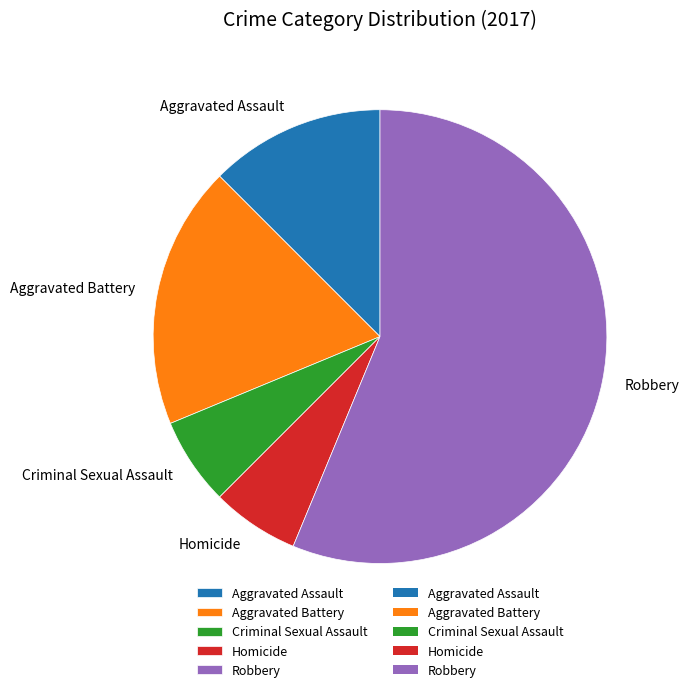

Is the sum of Aggravated Battery and Robbery greater than half?

Yes